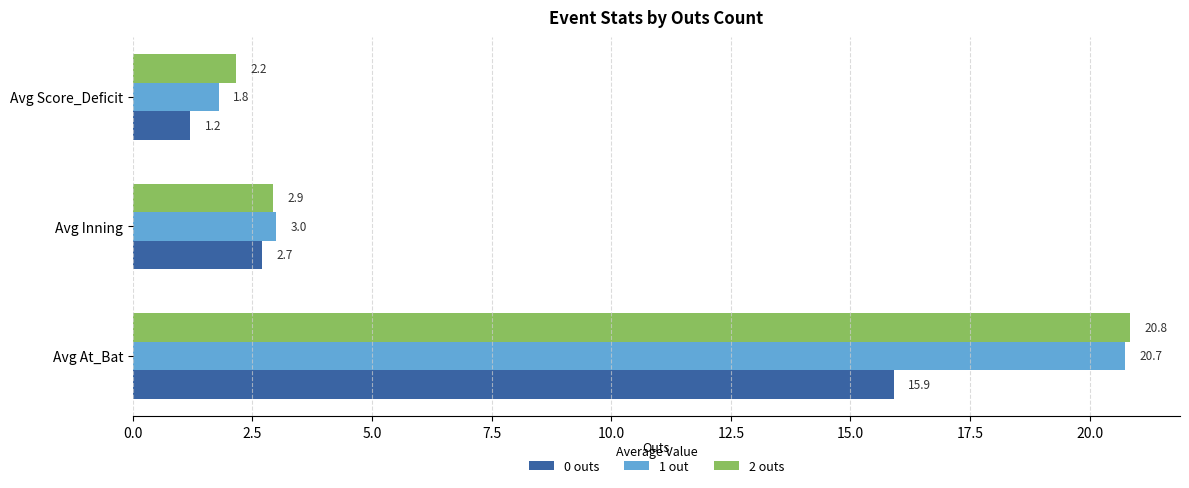

Is it true that 0 outs equals 4.6 at Avg Inning?

False